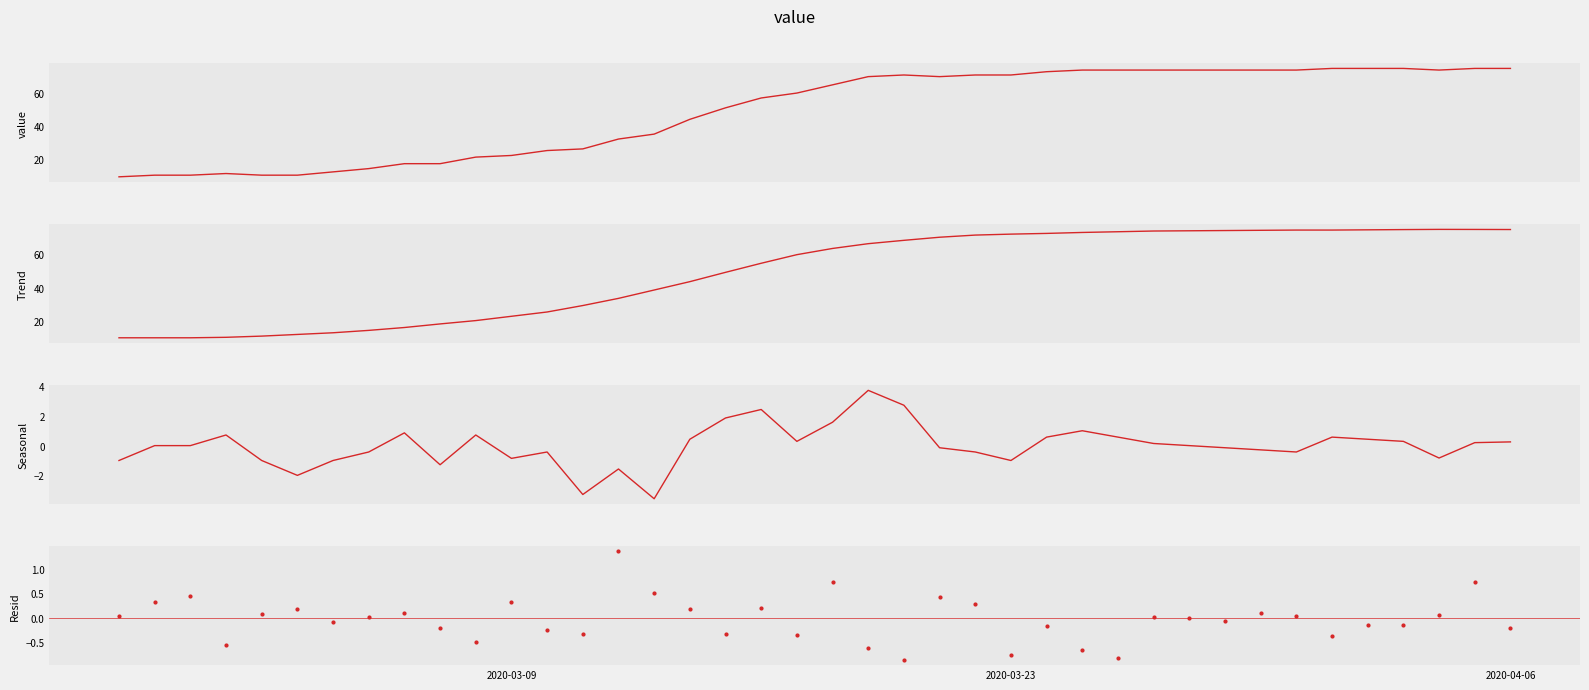

What are all the series names shown in the legend?

value, Trend, Seasonal, Resid